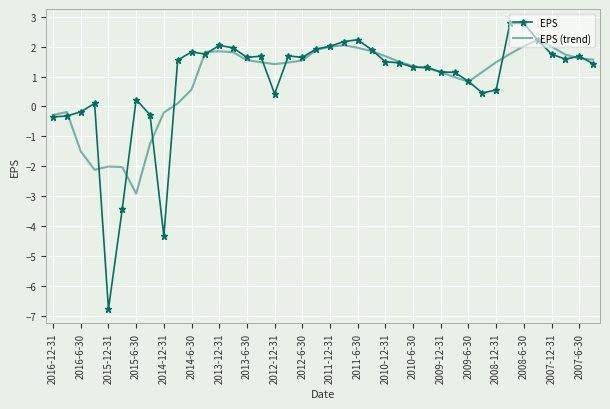

What is the lowest value of the EPS (trend) series?

-2.9